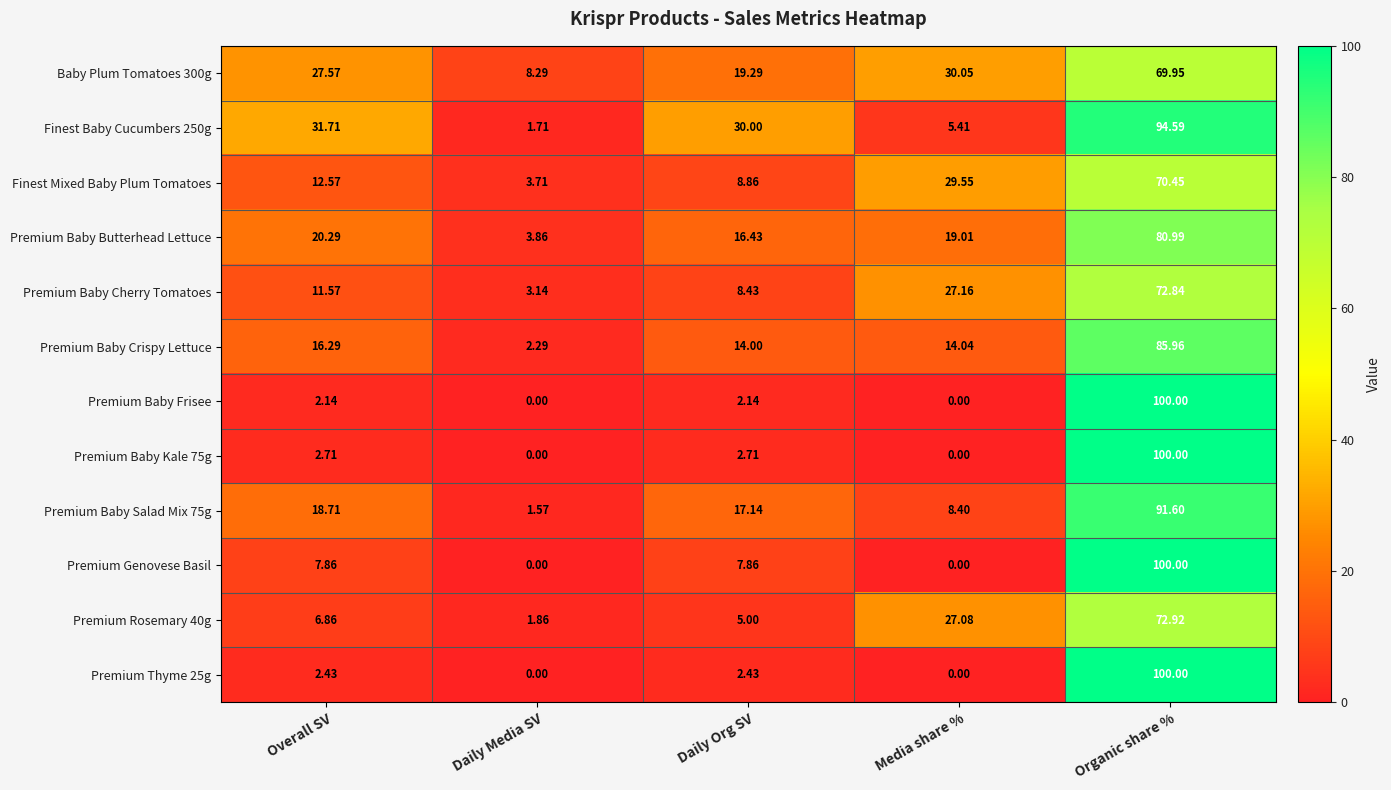

At which category is the sum across all series the highest?

Organic share %